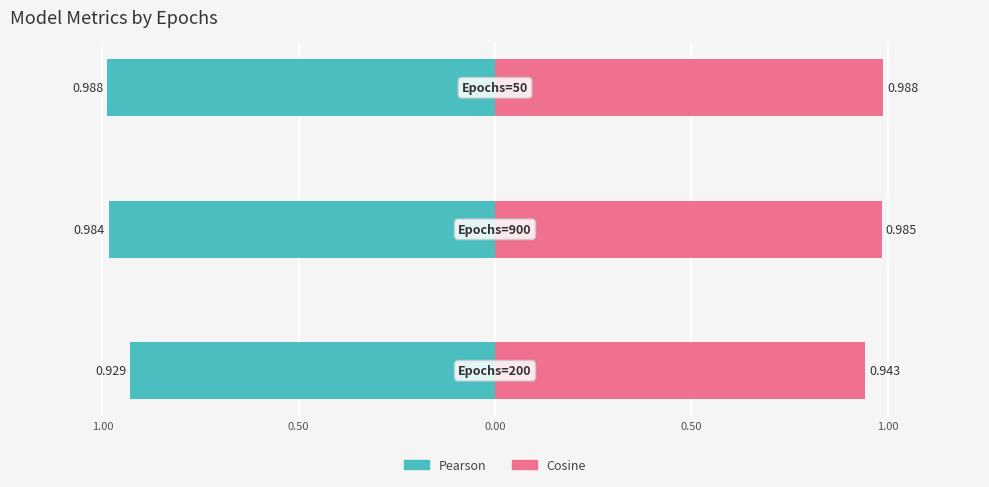

What is the difference between the maximum and minimum values in the Pearson series?

0.1